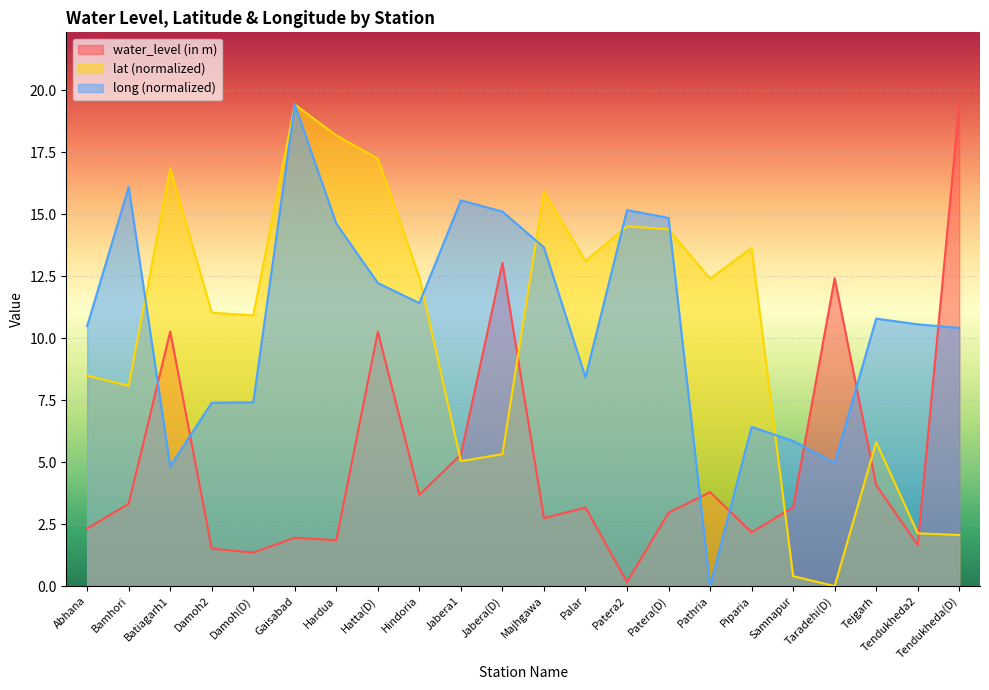

What is the average value of the water_level (in m) series?

5.0